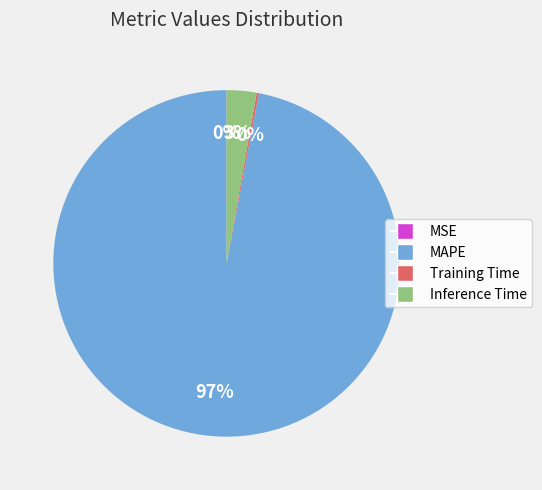

Is there a majority slice in this chart?

Yes